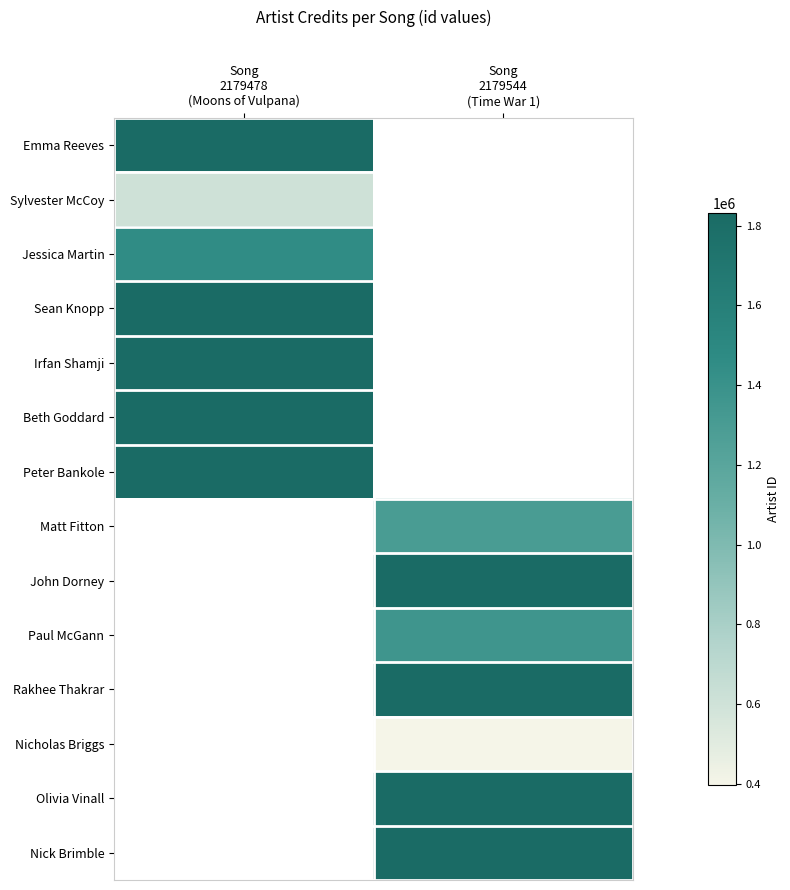

Count the number of data series in this chart.

14